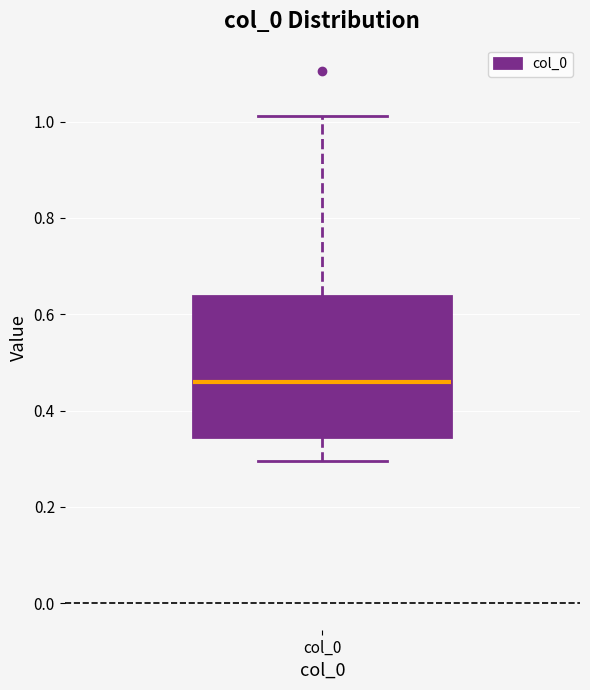

Transcribe this box plot: give where the median line is, the range the box spans, and where the two whiskers end, as read against the y-axis. The values are not printed on the chart, so give them approximately, as read against the axis.

median 0.46, box 0.34 to 0.64, whiskers 0.30 to 1.02